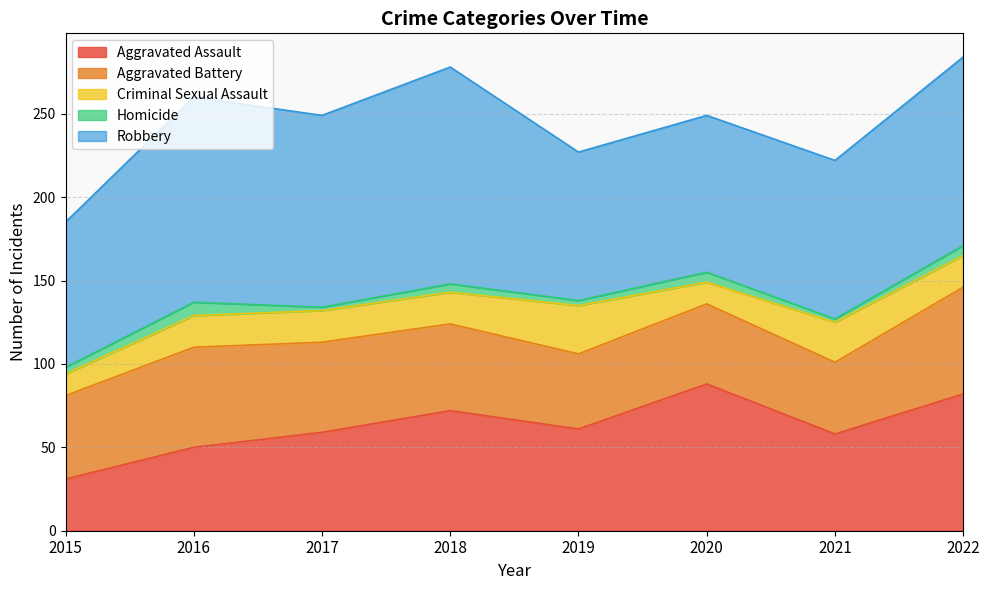

True or false: Robbery and Homicide cross at least once.

False